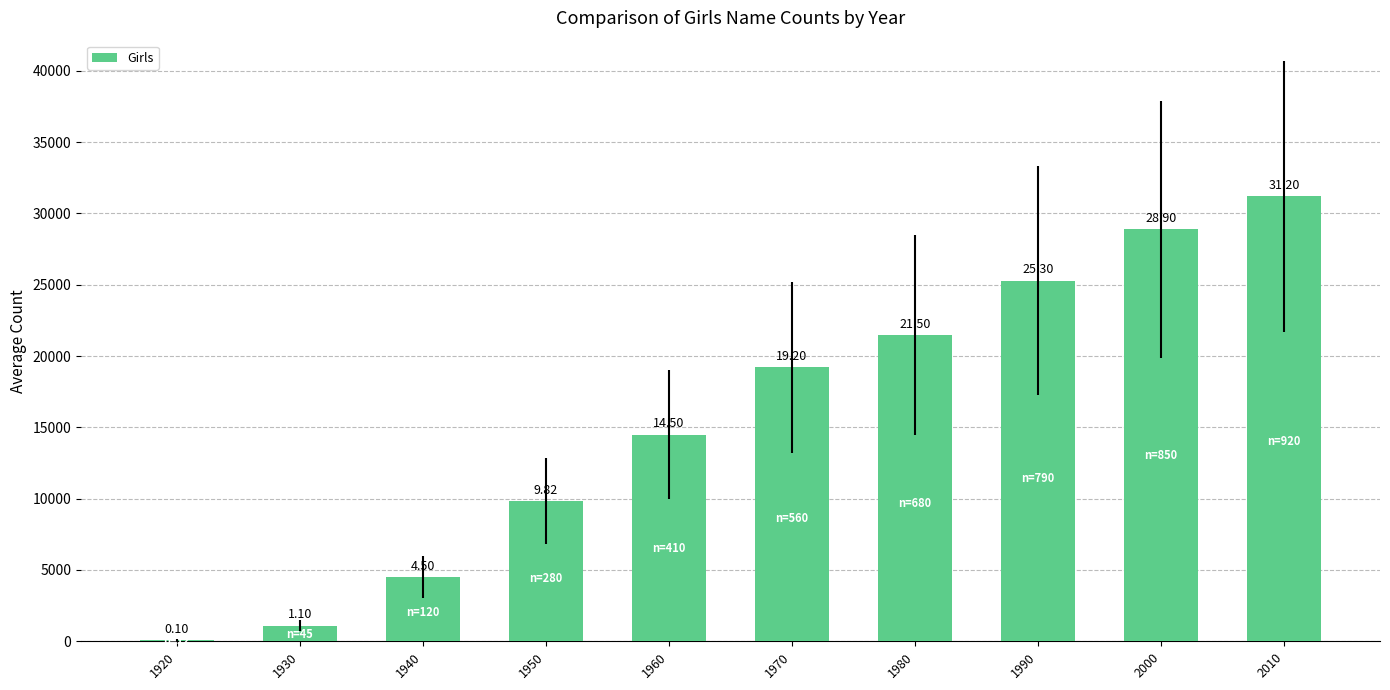

What is the ratio of the value at 1990 to the value at 1970?

1.3